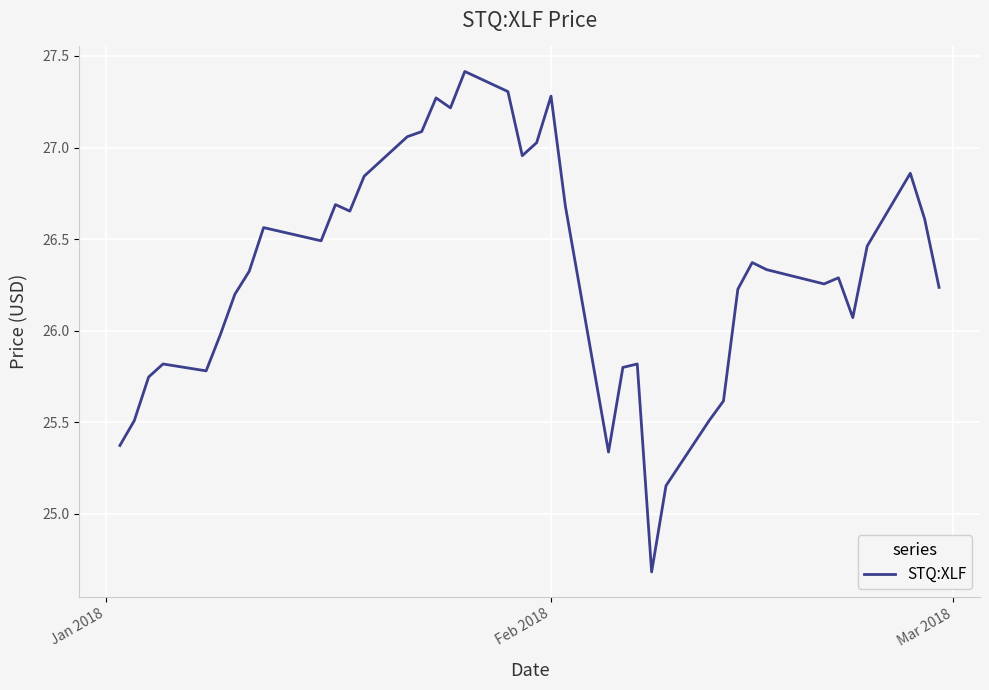

What is the smallest value displayed?

24.7